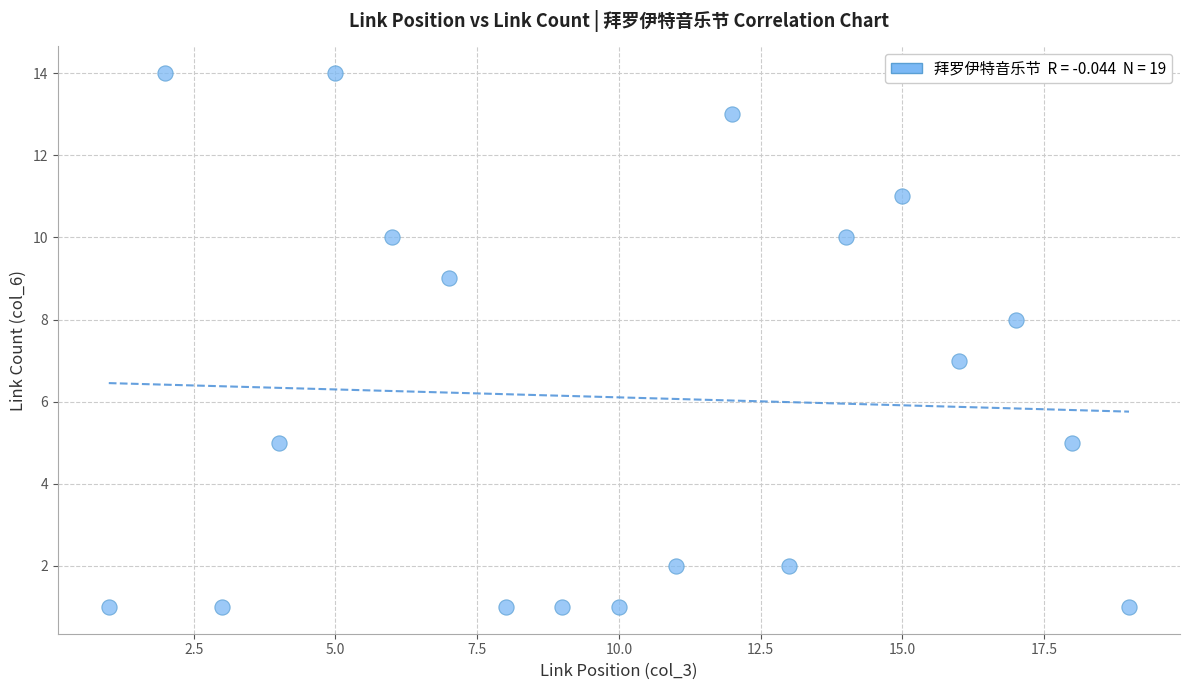

What is the range of Y values (max minus min)?

13